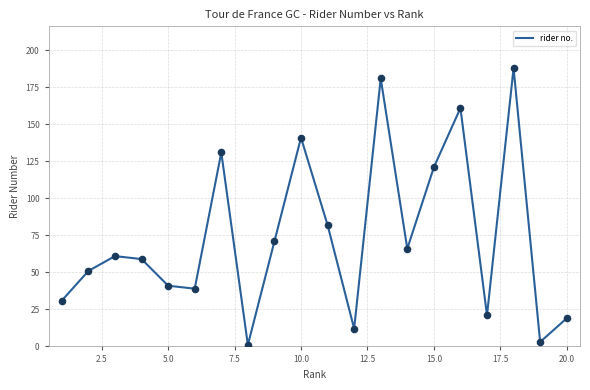

What is the difference between the maximum and minimum values?

187